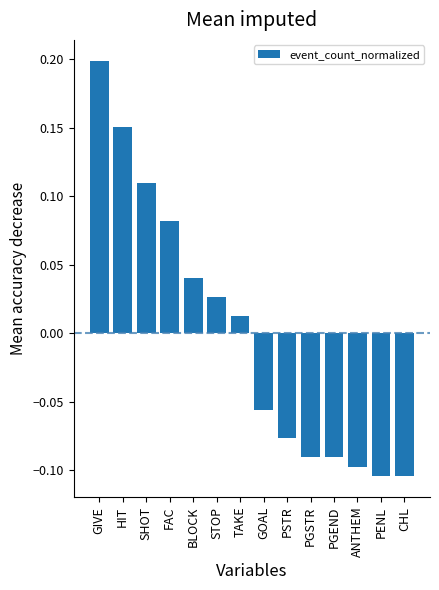

How many values are below 0?

7